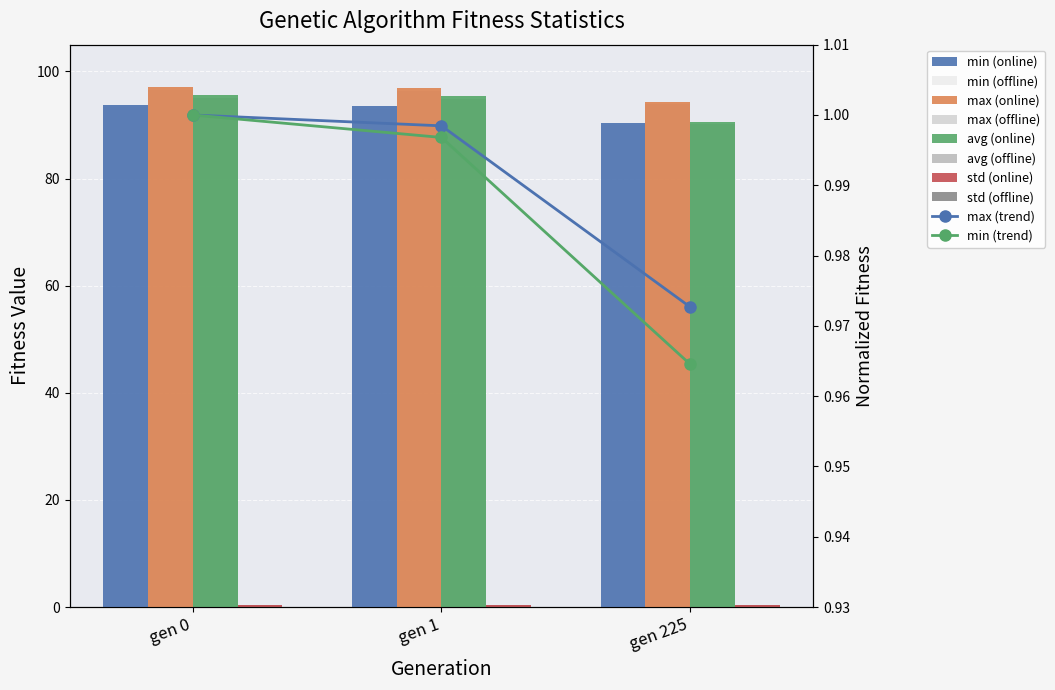

Is it true that avg equals 125.6 at gen 1?

False